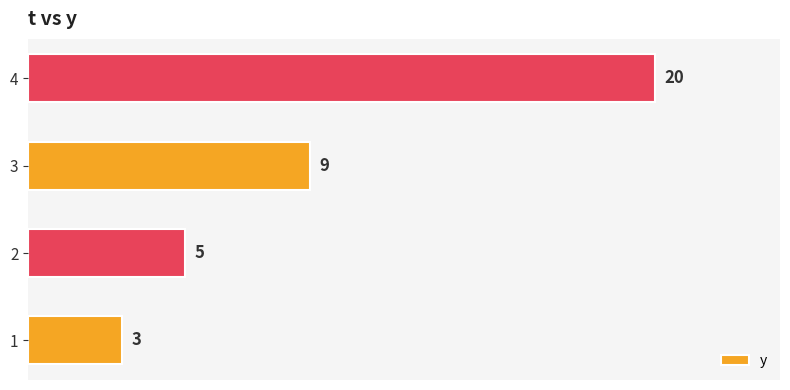

True or false: the data shows 9 at 3.

True